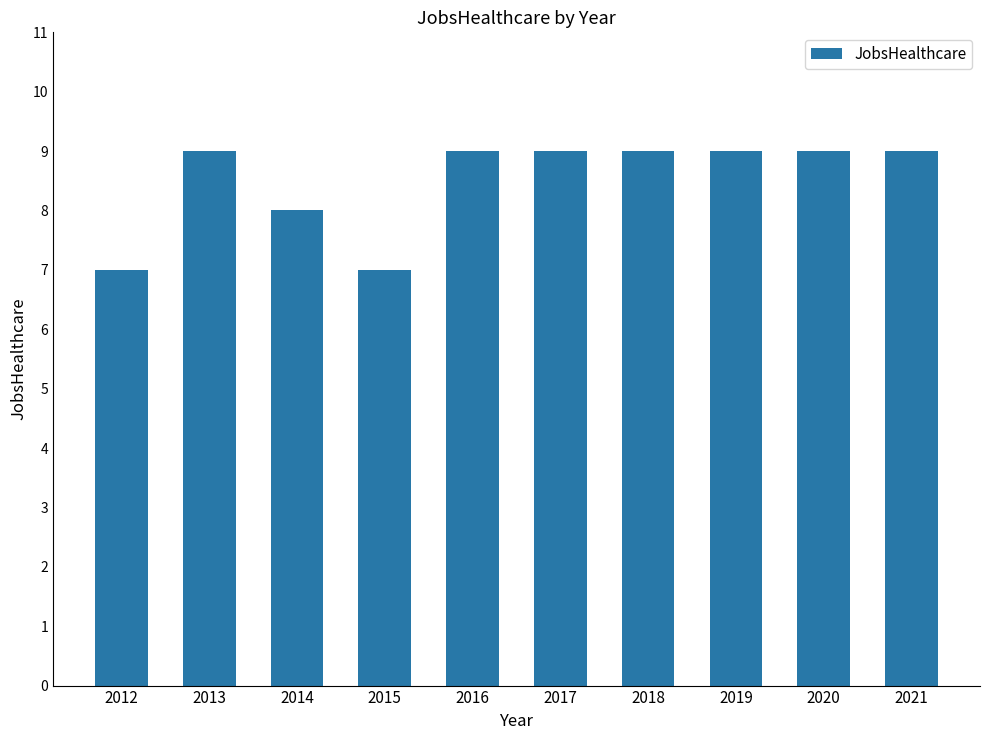

Reading left to right, what are all the values shown in this chart?

7	9	8	7	9	9	9	9	9	9